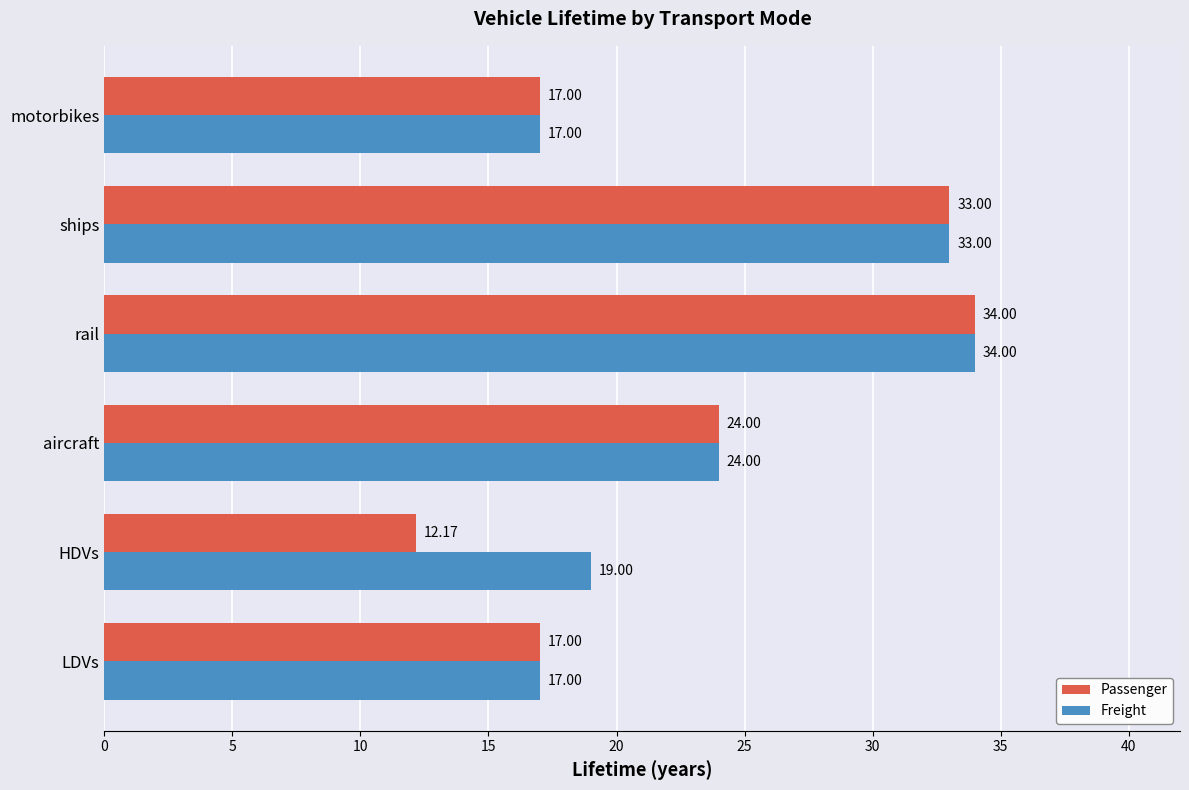

What are all the series names shown in the legend?

Passenger, Freight